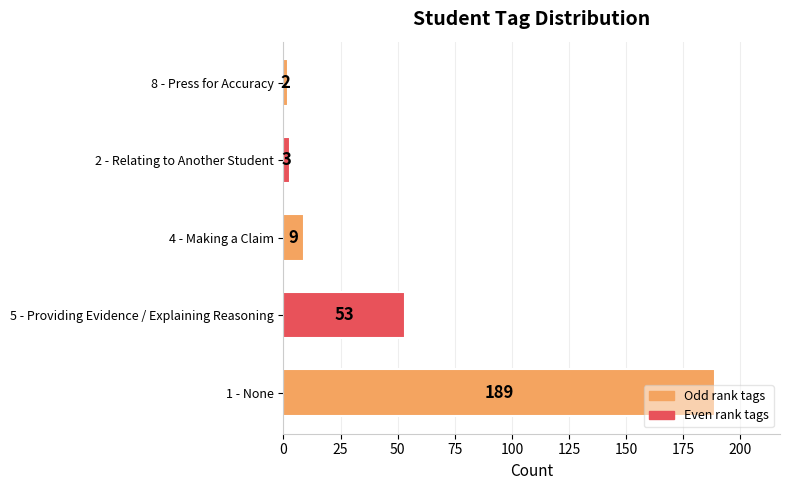

How many categories are shown in the chart?

5